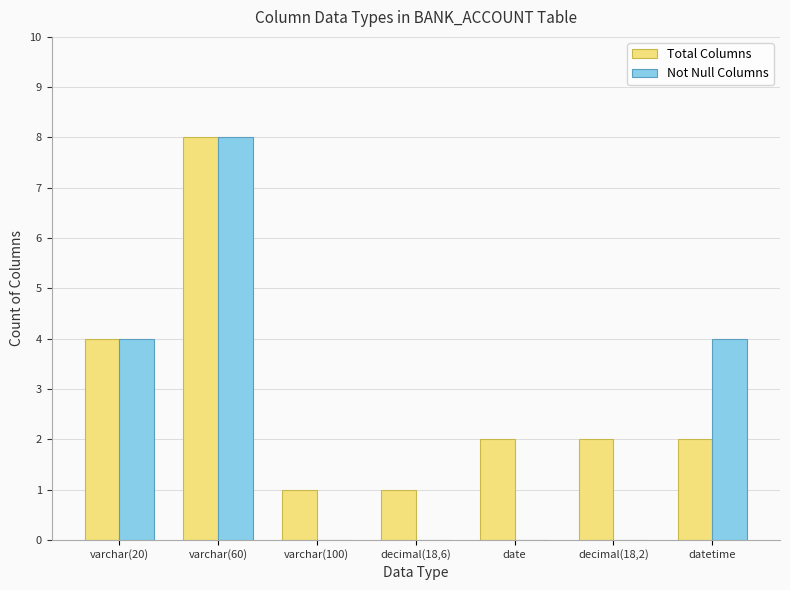

Which series changed the most between decimal(18,2) and datetime?

Not Null Columns